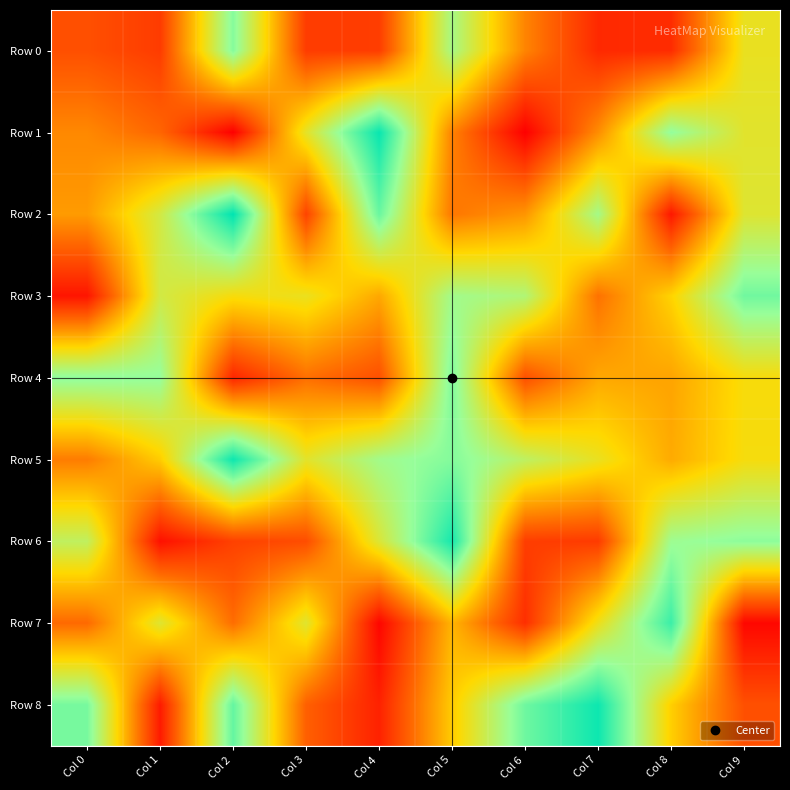

Reading left to right, what are all the values shown in this chart?

Row 0: Col 0=199	Col 1=152	Col 2=766	Col 3=153	Col 4=155	Col 5=703	Col 6=316	Col 7=107	Col 8=115	Col 9=545
Row 1: Col 0=325	Col 1=250	Col 2=9	Col 3=558	Col 4=964	Col 5=312	Col 6=10	Col 7=334	Col 8=746	Col 9=564
Row 2: Col 0=364	Col 1=600	Col 2=978	Col 3=171	Col 4=810	Col 5=288	Col 6=352	Col 7=708	Col 8=66	Col 9=572
Row 3: Col 0=59	Col 1=601	Col 2=512	Col 3=542	Col 4=391	Col 5=714	Col 6=680	Col 7=277	Col 8=483	Col 9=798
Row 4: Col 0=750	Col 1=742	Col 2=100	Col 3=271	Col 4=199	Col 5=775	Col 6=199	Col 7=391	Col 8=383	Col 9=511
Row 5: Col 0=299	Col 1=468	Col 2=956	Col 3=561	Col 4=712	Col 5=768	Col 6=648	Col 7=544	Col 8=397	Col 9=515
Row 6: Col 0=643	Col 1=49	Col 2=165	Col 3=193	Col 4=580	Col 5=942	Col 6=156	Col 7=150	Col 8=723	Col 9=754
Row 7: Col 0=258	Col 1=572	Col 2=267	Col 3=569	Col 4=24	Col 5=418	Col 6=121	Col 7=533	Col 8=884	Col 9=27
Row 8: Col 0=788	Col 1=73	Col 2=819	Col 3=237	Col 4=90	Col 5=466	Col 6=802	Col 7=956	Col 8=474	Col 9=200